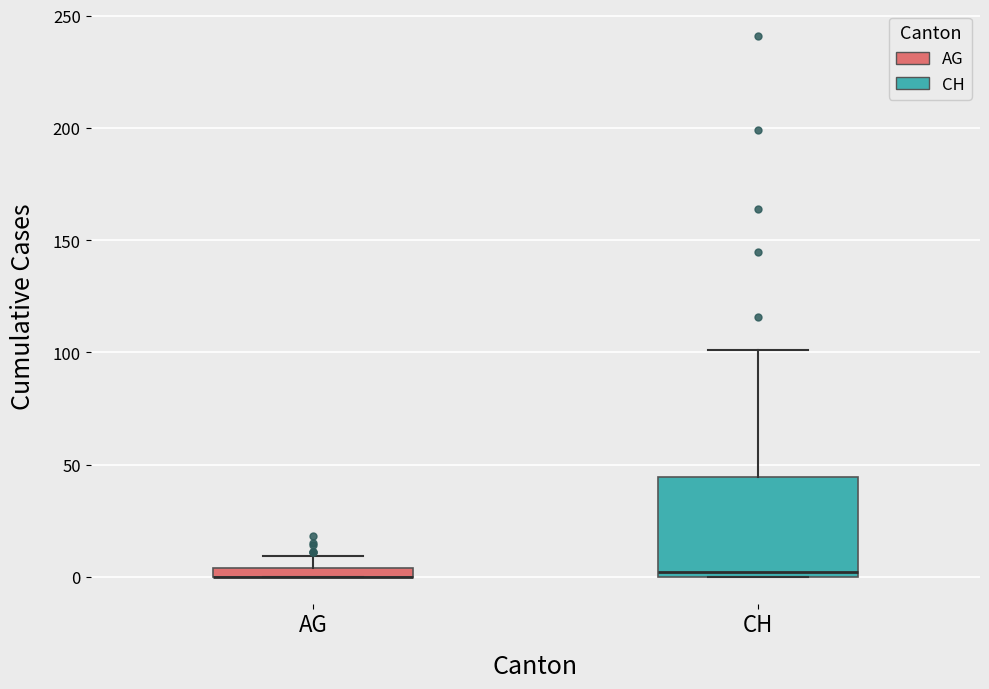

Where is the upper edge of the box for CH on the y-axis? The values are not printed on the chart, so give them approximately, as read against the axis.

45